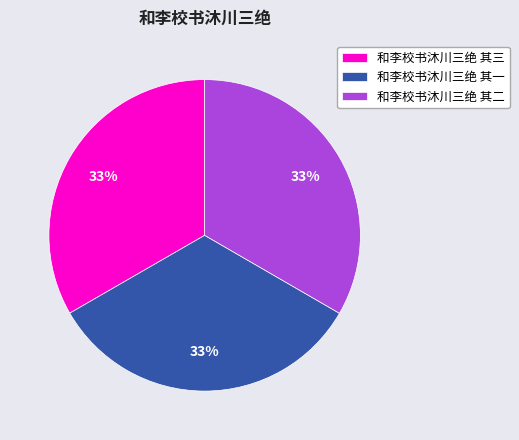

Count the number of slices in the pie.

3